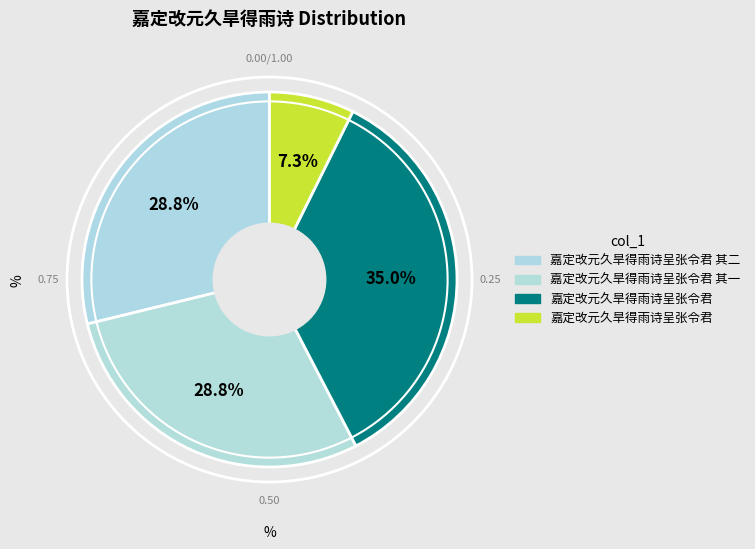

How many slices are in this pie chart?

4